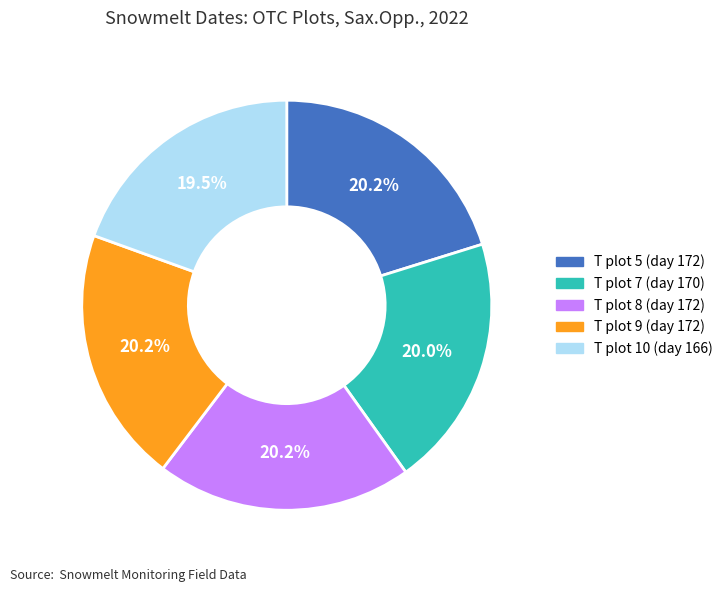

What is the ratio of the value at T plot 5 (day 172) to the value at T plot 8 (day 172)?

1.0